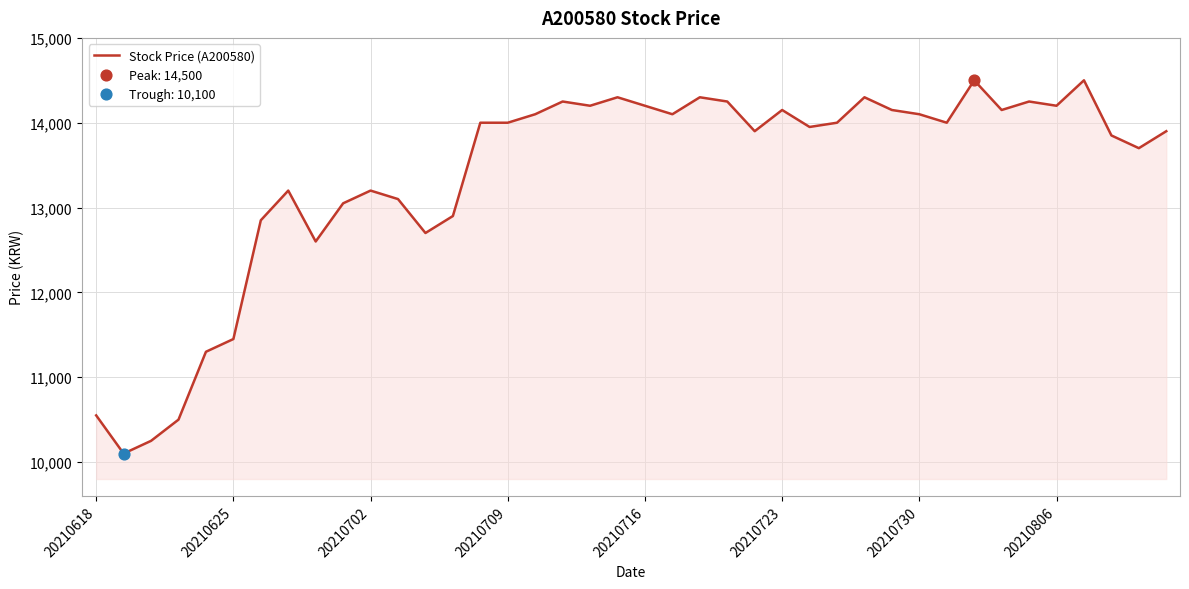

What is the maximum value shown in the chart?

14500